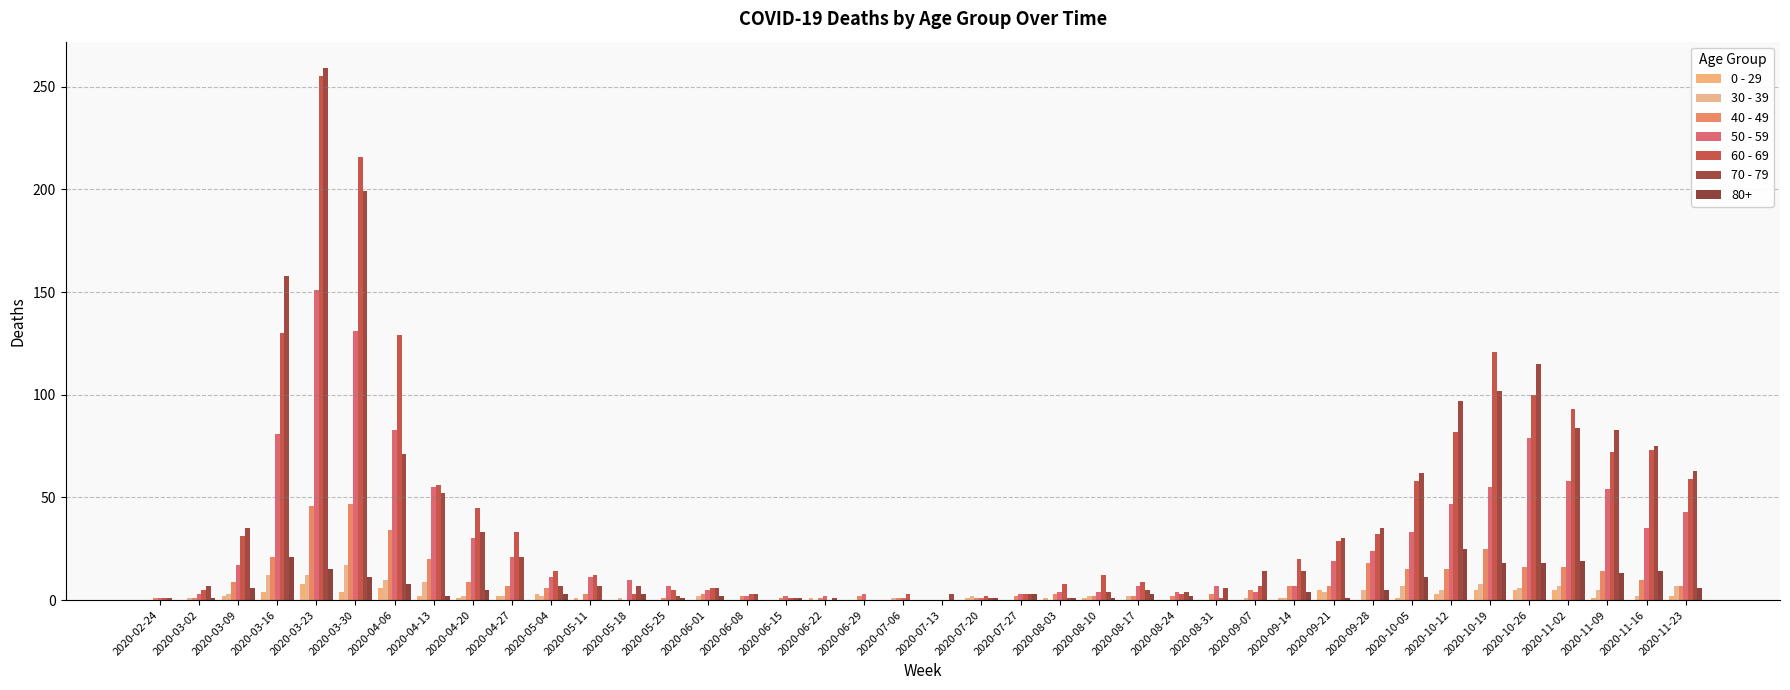

Does the chart contain stacked bars?

No